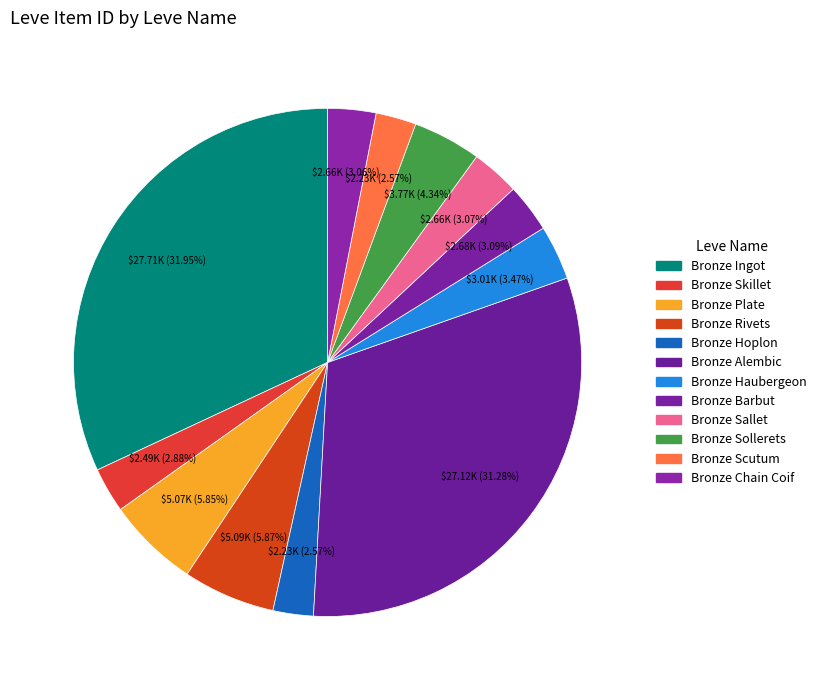

What is the smallest slice in the pie chart?

Bronze Hoplon